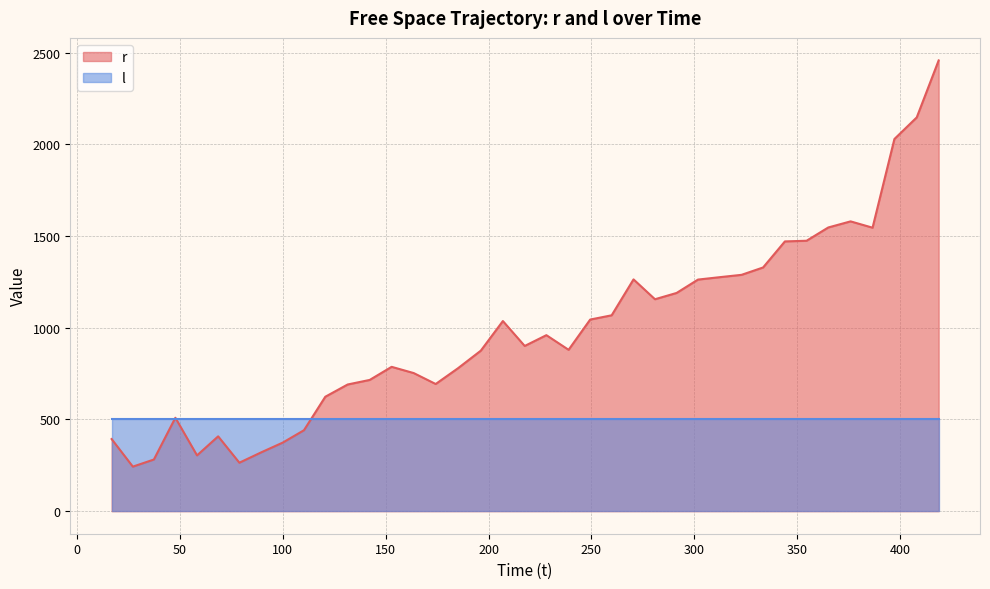

What is the greatest value displayed?

2457.1